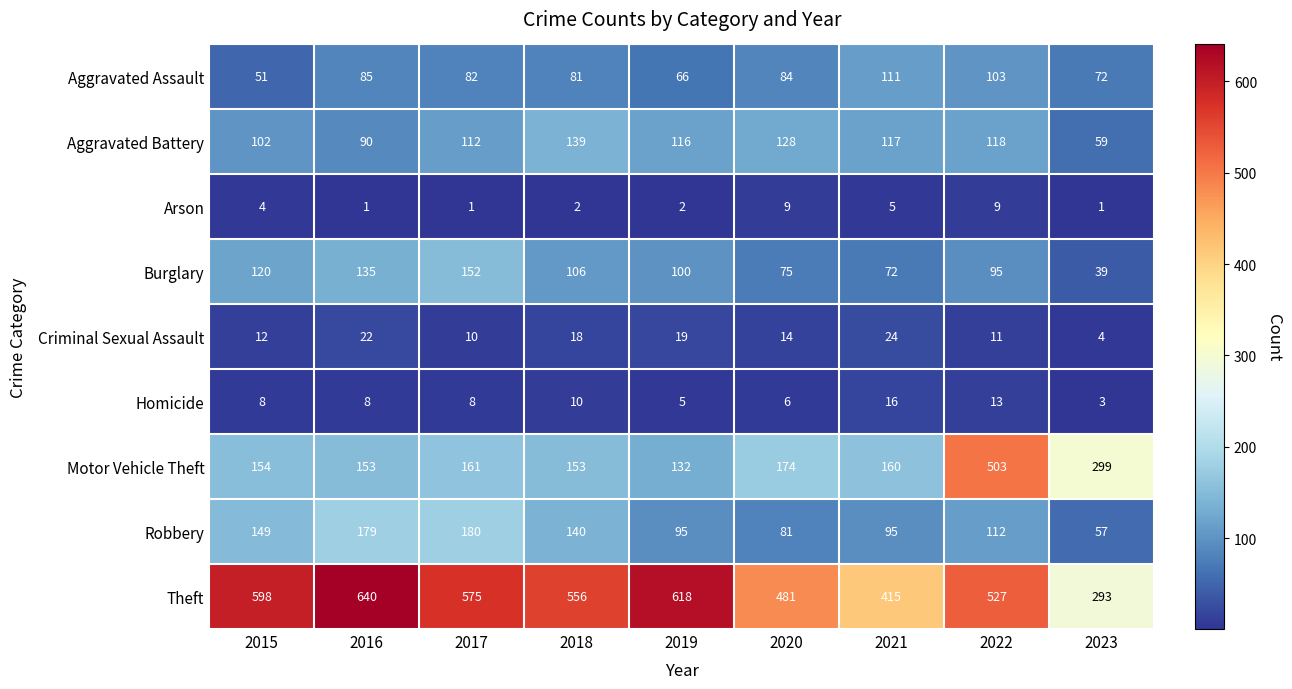

Where does the Motor Vehicle Theft series first go above 160?

2017